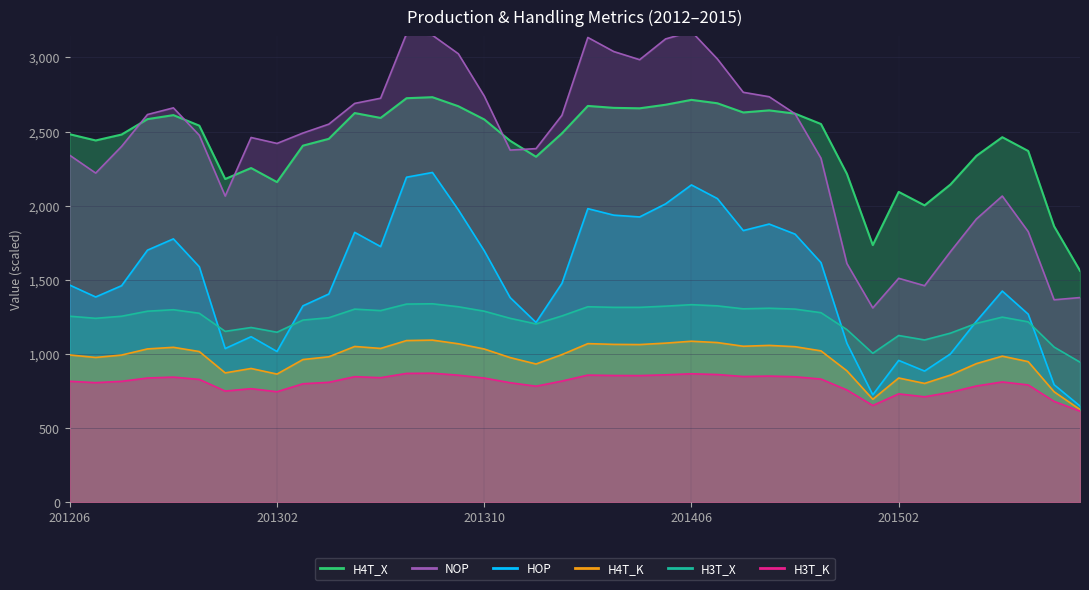

How many distinct data groups are displayed?

6